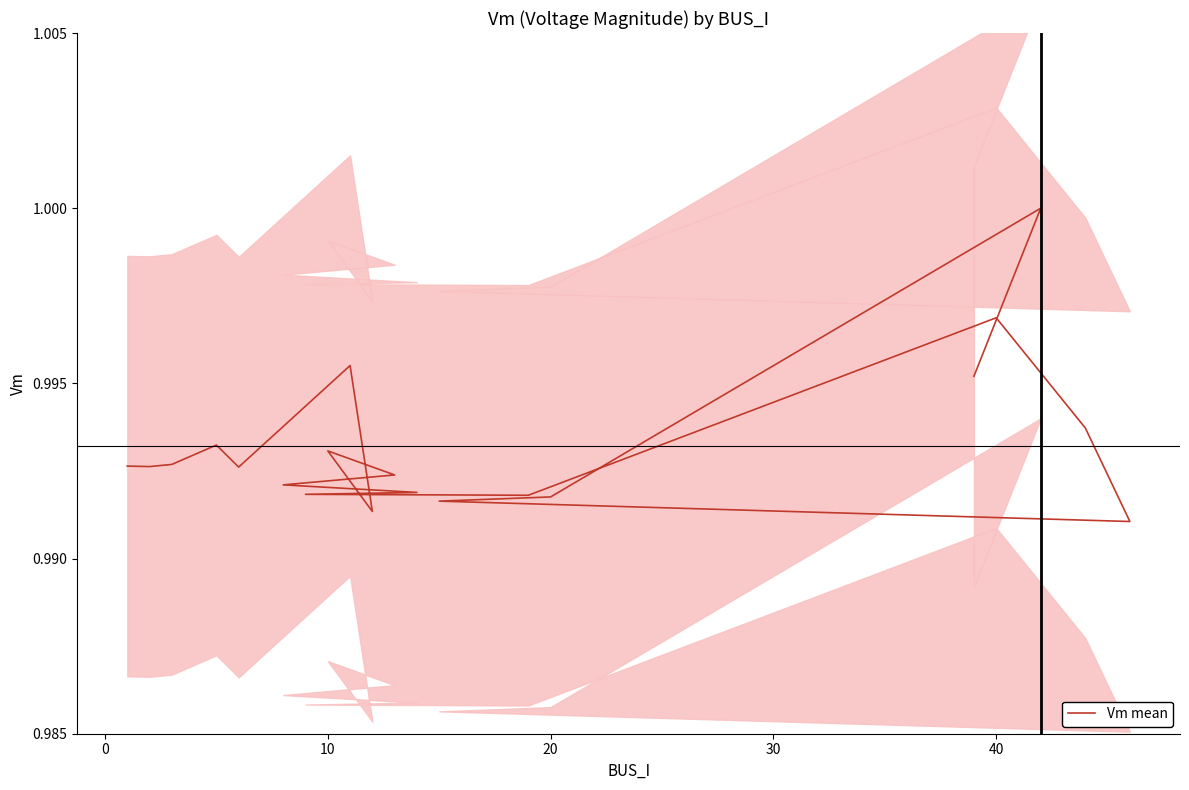

What is the sum of the values at 7 and 20?

2.0